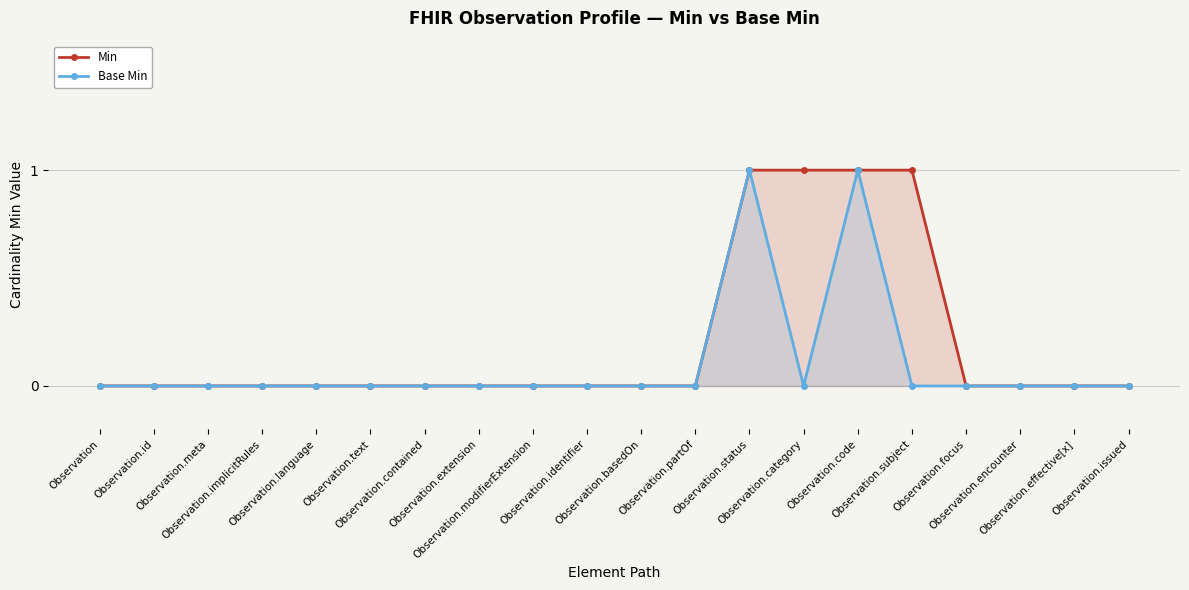

List the labels in order of Base Min value, smallest first.

Observation, Observation.id, Observation.meta, Observation.implicitRules, Observation.language, Observation.text, Observation.contained, Observation.extension, Observation.modifierExtension, Observation.identifier, Observation.basedOn, Observation.partOf, Observation.category, Observation.subject, Observation.focus, Observation.encounter, Observation.effective[x], Observation.issued, Observation.status, Observation.code